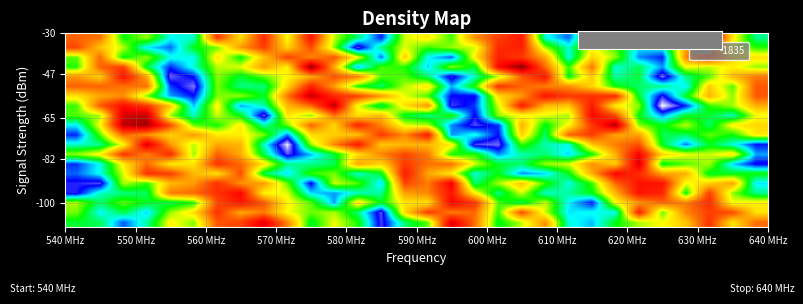

Reading left to right, what are all the values shown in this chart?

row_0: 2.4	2.5	2.8	2.5	2.1	2.3	1.7	1.7	1.4	1.8	2.4	2.2	2.4	2.9	2.5	2.3	1.4	1.8	2.4	2.2	1.9	2.6	2.7	2.4	2.2	2.1	2.0	1.6	2.1	1.8
row_1: 2.3	2.6	2.4	2.7	2.2	2.1	1.6	1.9	1.8	2.1	2.3	2.2	2.5	2.9	2.1	1.6	1.8	1.8	2.3	1.7	2.2	2.6	2.6	2.6	1.5	2.3	1.8	1.7	1.7	2.1
row_2: 2.2	2.5	2.3	2.4	2.5	2.4	1.7	1.5	1.7	2.1	2.3	2.7	2.1	2.4	2.1	2.1	1.4	1.6	2.3	2.5	2.2	2.6	2.8	2.1	1.9	1.8	1.8	1.6	2.1	2.1
row_3: 2.9	2.6	2.5	2.5	1.8	1.8	1.6	1.5	2.1	2.2	2.6	2.7	2.6	2.5	1.9	1.8	1.5	2.1	2.5	2.2	2.6	2.5	2.4	2.0	1.5	1.6	2.4	1.7	2.2	2.5
row_4: 2.9	2.9	2.2	2.3	2.0	1.9	1.6	1.9	1.9	2.3	2.9	2.2	2.3	2.7	1.7	1.8	1.4	2.5	2.2	2.0	2.3	2.6	2.3	1.8	1.5	1.5	2.2	2.0	1.9	2.6
row_5: 2.8	2.6	2.2	1.6	1.6	2.0	2.1	1.7	2.4	2.6	2.3	2.3	2.6	2.4	1.5	1.9	2.1	2.6	2.4	2.7	2.7	2.4	1.9	1.5	1.6	1.9	1.9	2.4	2.4	2.4
row_6: 2.8	2.6	2.1	1.8	2.1	2.1	1.6	1.8	2.1	2.5	2.5	2.5	1.9	2.0	1.6	1.8	1.8	2.2	2.4	2.5	2.2	2.2	1.9	2.0	1.3	2.4	2.3	2.2	2.7	2.9
row_7: 2.2	2.1	1.6	1.8	1.6	2.2	1.7	1.9	2.5	2.9	2.7	2.4	2.1	1.8	1.7	1.8	2.4	2.3	2.7	2.5	2.5	2.7	2.4	1.9	1.4	2.0	2.2	2.2	2.1	2.7
row_8: 2.6	2.5	2.1	1.4	1.9	2.2	1.9	2.0	2.6	3.1	2.3	1.8	1.5	2.0	2.0	2.0	2.1	2.9	3.0	2.3	2.5	2.6	2.0	1.8	1.7	2.4	2.7	2.4	2.6	2.8
row_9: 2.8	2.3	1.8	1.9	2.0	1.9	2.1	2.1	2.3	2.7	2.1	2.0	2.0	1.6	1.8	1.5	2.7	2.6	2.8	2.0	2.5	1.8	1.6	1.9	1.9	2.4	2.5	2.3	2.4	2.1
row_10: 2.6	2.1	1.3	1.3	1.7	2.3	2.4	2.1	2.5	2.3	1.8	2.0	1.6	1.8	2.2	2.2	2.7	2.9	2.8	1.9	2.4	2.1	1.6	1.3	2.3	2.4	2.2	2.5	2.1	2.0
row_11: 2.3	2.2	1.4	1.3	2.2	2.6	2.2	2.4	2.9	2.1	2.3	1.8	2.1	2.0	2.4	2.5	2.4	2.9	2.2	2.1	2.2	2.2	1.4	1.7	2.4	2.7	2.4	2.4	2.6	2.2
row_12: 2.3	1.7	1.5	1.6	2.0	2.7	2.1	2.7	2.5	2.0	1.8	1.3	2.2	2.5	2.1	1.9	2.9	2.8	2.2	1.5	2.0	2.0	1.5	2.1	2.2	3.1	2.8	2.3	2.2	1.9
row_13: 2.1	1.9	1.9	2.3	2.7	2.8	2.3	2.2	2.4	1.8	1.3	1.6	1.7	1.9	2.2	2.3	2.9	2.9	2.1	1.9	1.5	1.6	1.6	1.6	2.4	2.9	2.4	2.0	2.3	1.7
row_14: 1.7	1.7	1.8	1.8	2.8	3.0	2.3	2.5	2.5	2.1	1.6	1.9	2.4	2.5	2.2	2.1	2.7	2.4	1.6	1.8	1.8	1.9	2.0	2.4	2.5	2.5	2.6	2.0	2.3	1.7
row_15: 1.9	2.0	1.5	1.9	2.9	2.8	2.2	2.4	2.3	2.1	1.9	1.7	1.8	2.3	2.3	2.5	2.9	2.5	2.2	1.7	1.5	2.4	2.0	2.5	2.4	3.0	2.5	2.3	2.0	1.8
row_16: 2.4	1.7	1.7	2.4	2.8	2.6	2.2	2.2	1.9	2.1	1.2	1.9	2.7	2.3	2.3	2.6	2.2	2.4	1.5	1.2	1.8	2.3	1.8	2.6	2.5	2.7	2.2	2.2	2.1	2.2
row_17: 2.3	1.8	2.4	2.2	2.6	2.6	2.1	2.4	2.0	1.7	1.8	1.7	2.1	2.8	2.0	2.6	2.8	2.1	1.5	1.6	1.9	2.6	2.0	2.3	2.7	2.8	1.8	1.5	2.0	2.1
row_18: 1.7	2.0	2.2	2.6	2.8	2.4	2.3	1.9	1.7	2.0	1.7	2.3	2.9	2.5	2.2	2.3	2.2	2.2	1.6	1.5	2.2	2.6	2.1	2.3	2.6	2.6	1.9	1.6	2.2	2.3
row_19: 1.8	1.8	2.4	2.2	2.6	2.6	1.6	2.1	1.6	2.1	1.5	2.2	2.5	2.8	2.2	2.1	2.3	1.9	1.7	1.5	2.6	2.7	2.3	2.7	2.2	2.1	1.5	1.2	2.1	2.5